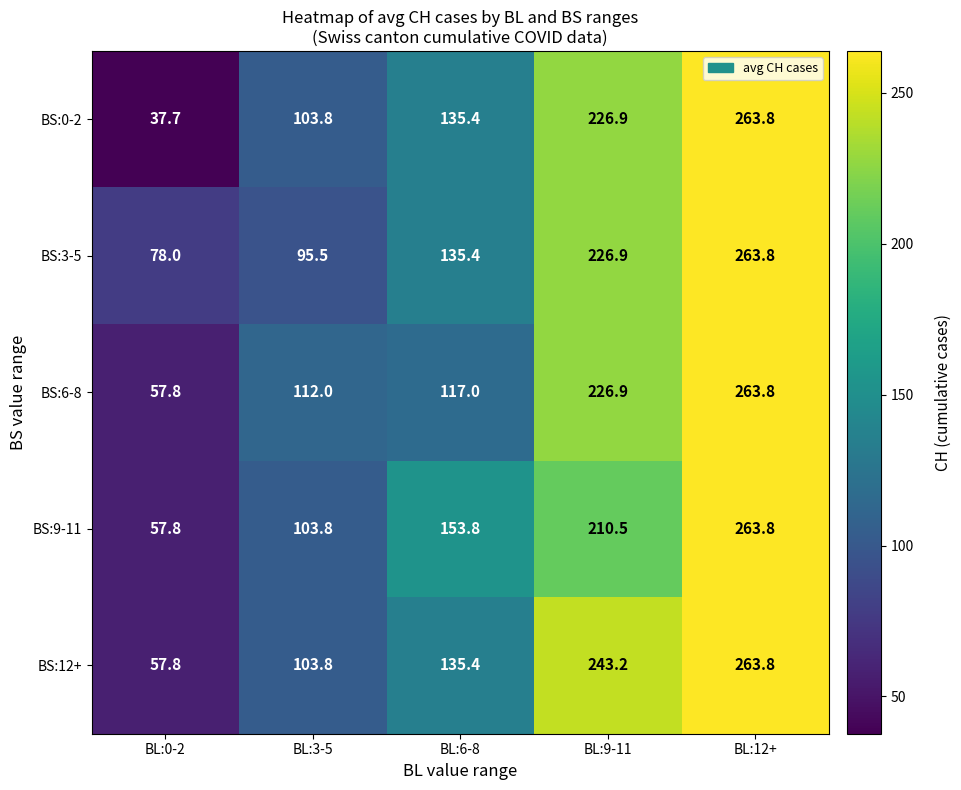

Which series changed the most between BL:0-2 and BL:3-5?

BS:0-2